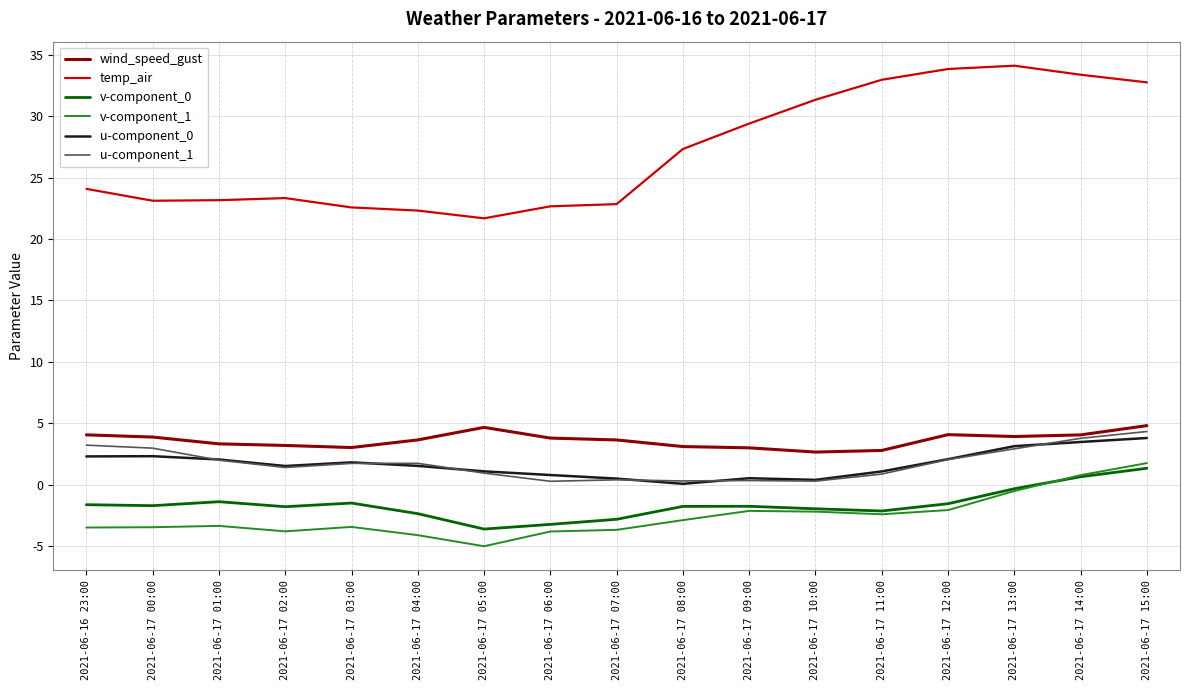

At which category does the chart reach its minimum across all series?

2021-06-17 05:00